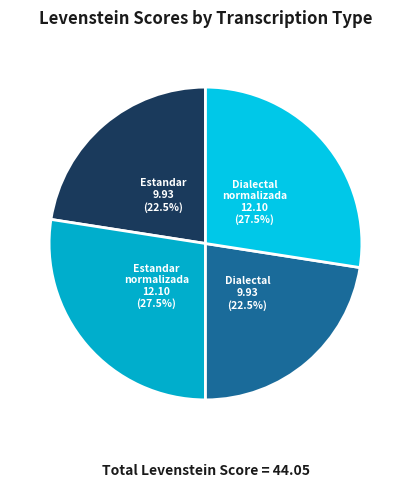

Rank the categories by value from highest to lowest.

Estandar_normalizada, Dialectal_normalizada, Estandar, Dialectal